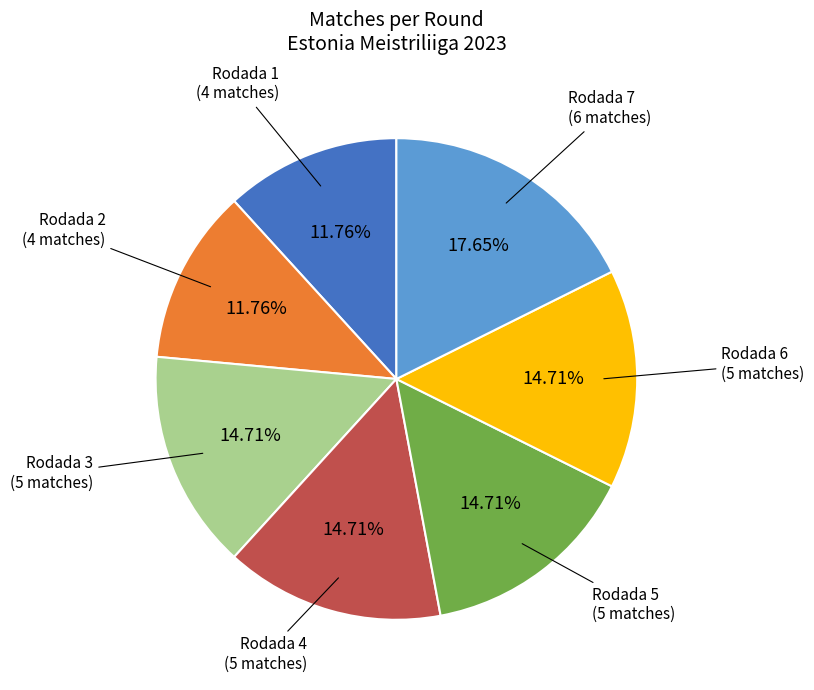

Combined, what portion of the pie is Rodada 3 and Rodada 4?

29.4%